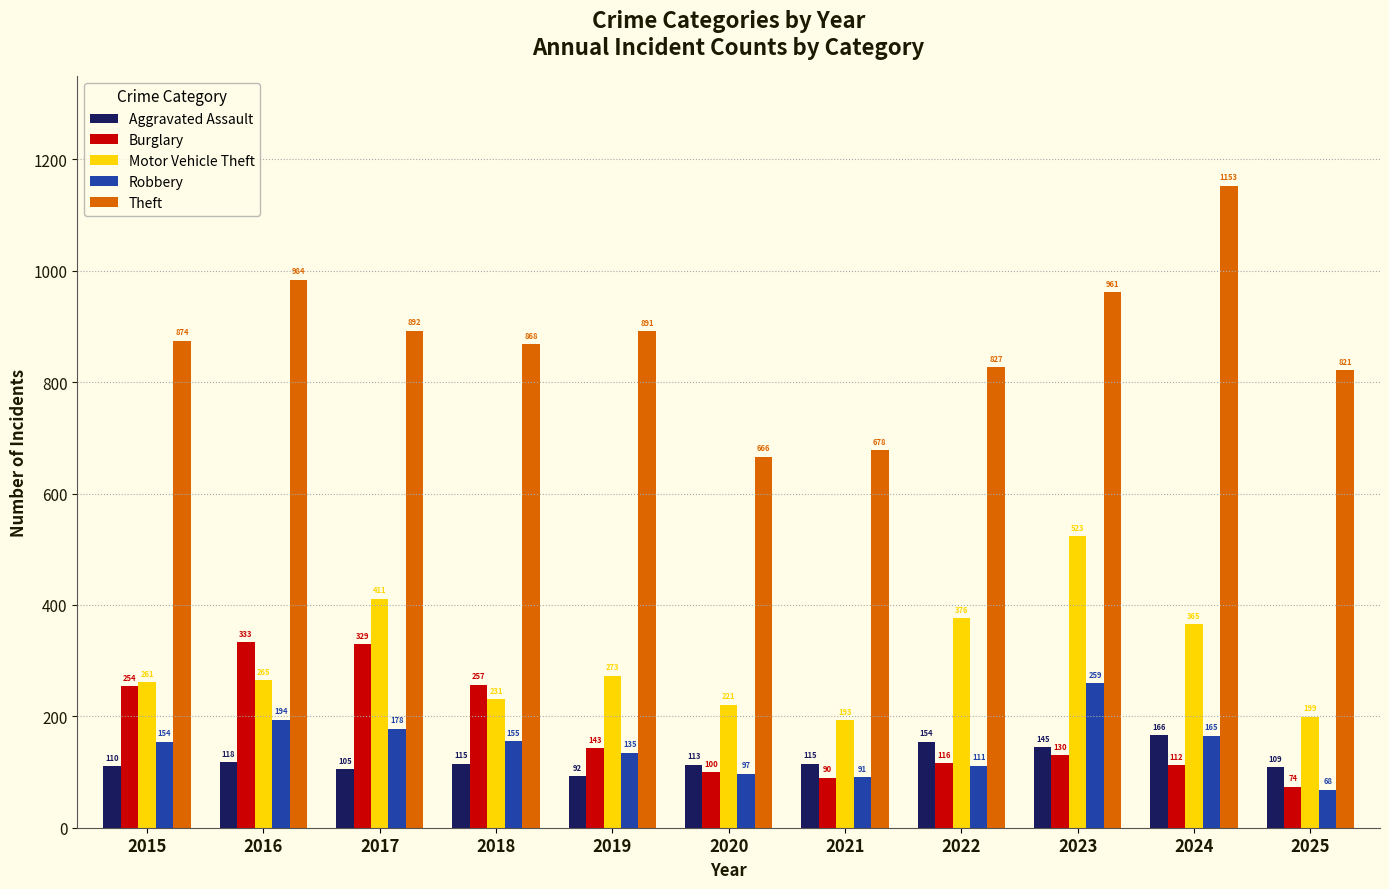

Reading right to left, transcribe all the data shown in this chart.

Aggravated Assault: 2025=109	2024=166	2023=145	2022=154	2021=115	2020=113	2019=92	2018=115	2017=105	2016=118	2015=110
Burglary: 2025=74	2024=112	2023=130	2022=116	2021=90	2020=100	2019=143	2018=257	2017=329	2016=333	2015=254
Motor Vehicle Theft: 2025=199	2024=365	2023=523	2022=376	2021=193	2020=221	2019=273	2018=231	2017=411	2016=265	2015=261
Robbery: 2025=68	2024=165	2023=259	2022=111	2021=91	2020=97	2019=135	2018=155	2017=178	2016=194	2015=154
Theft: 2025=821	2024=1153	2023=961	2022=827	2021=678	2020=666	2019=891	2018=868	2017=892	2016=984	2015=874